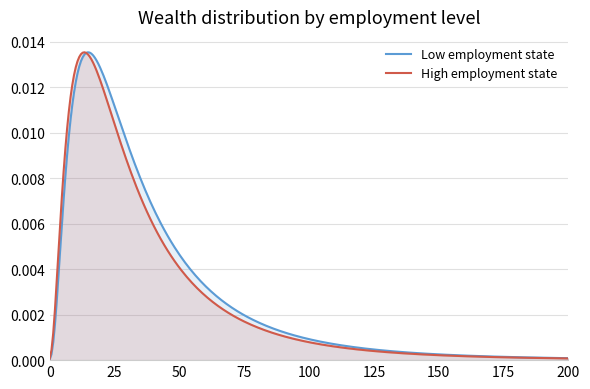

Does the chart have visible grid lines?

Yes